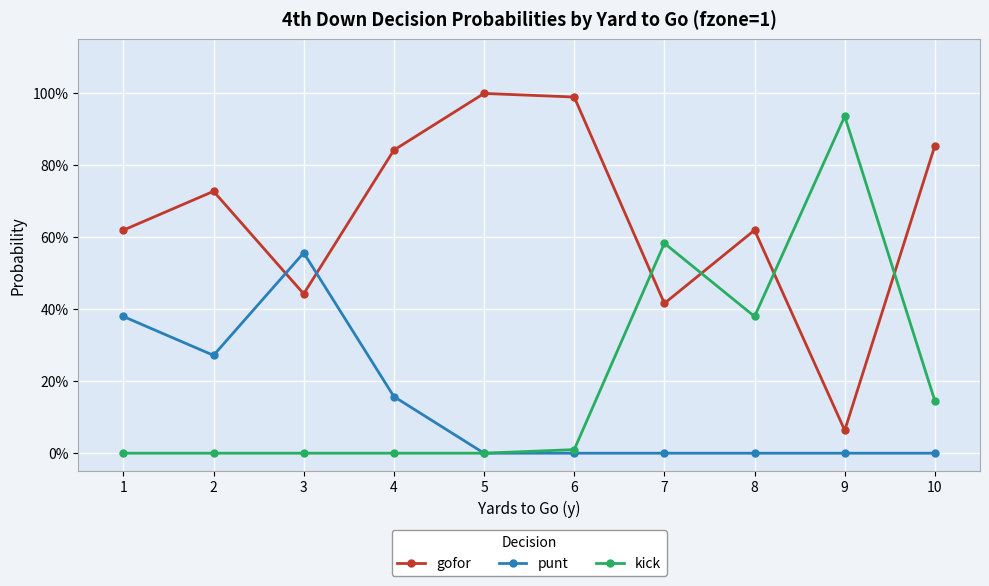

Does the chart have visible grid lines?

Yes